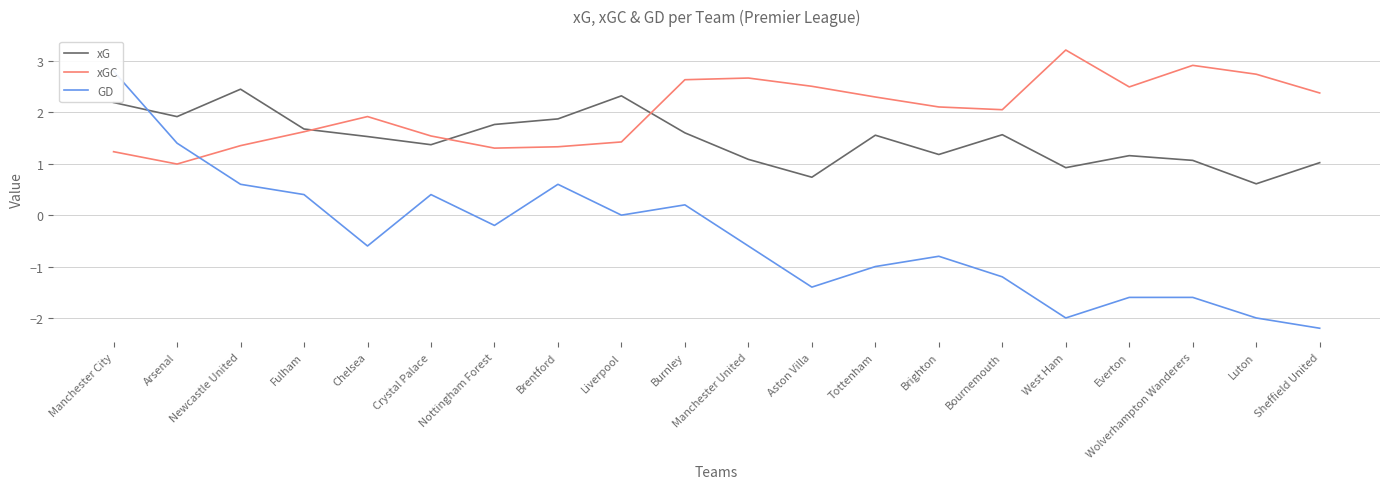

Rank the categories by GD value from highest to lowest.

Manchester City, Arsenal, Newcastle United, Brentford, Fulham, Crystal Palace, Burnley, Liverpool, Nottingham Forest, Chelsea, Manchester United, Brighton, Tottenham, Bournemouth, Aston Villa, Everton, Wolverhampton Wanderers, West Ham, Luton, Sheffield United